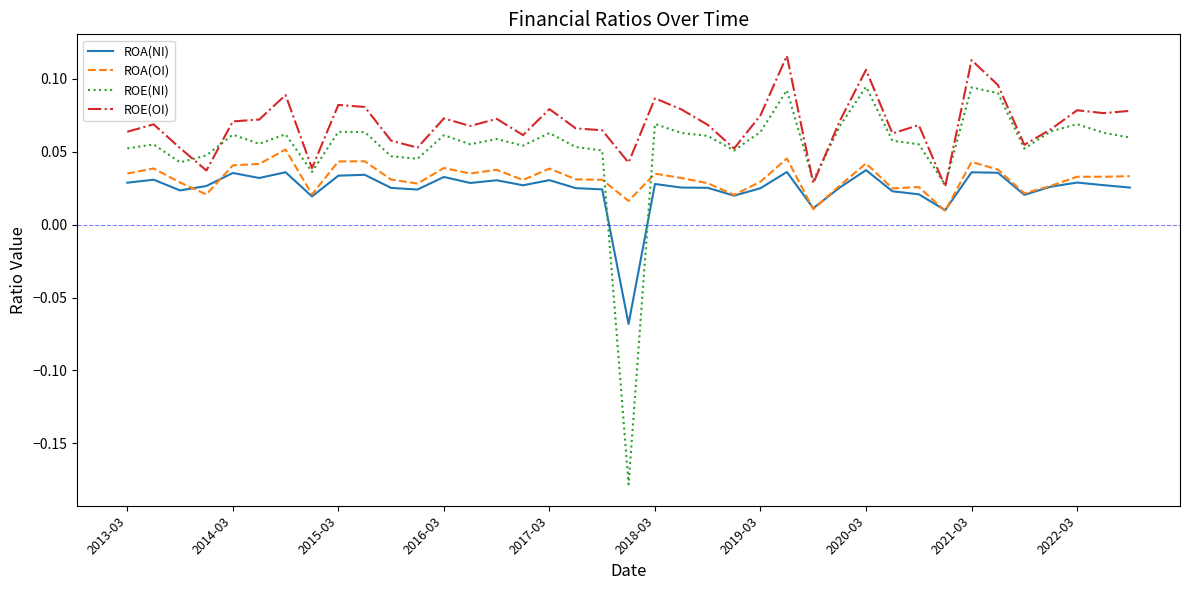

Rank the series by their maximum value, from lowest to highest.

ROA(NI), ROA(OI), ROE(NI), ROE(OI)